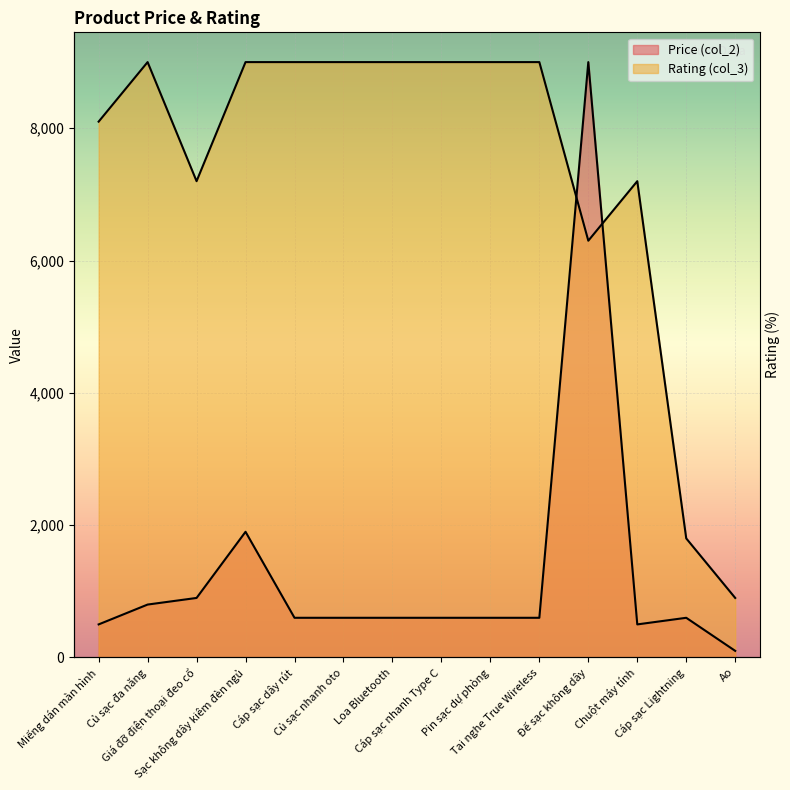

What are all the series names shown in the legend?

Price (col_2), Rating (col_3)